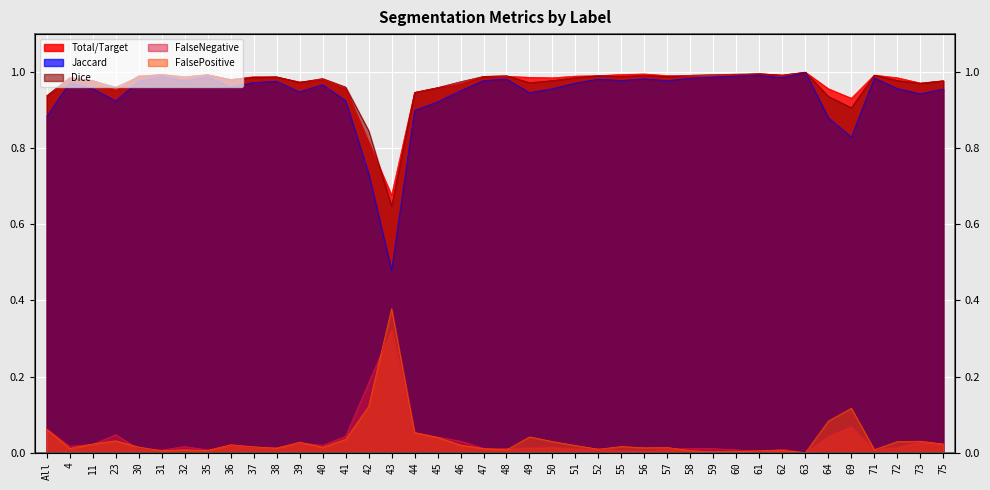

What is the sum of all Total/Target values?

38.7